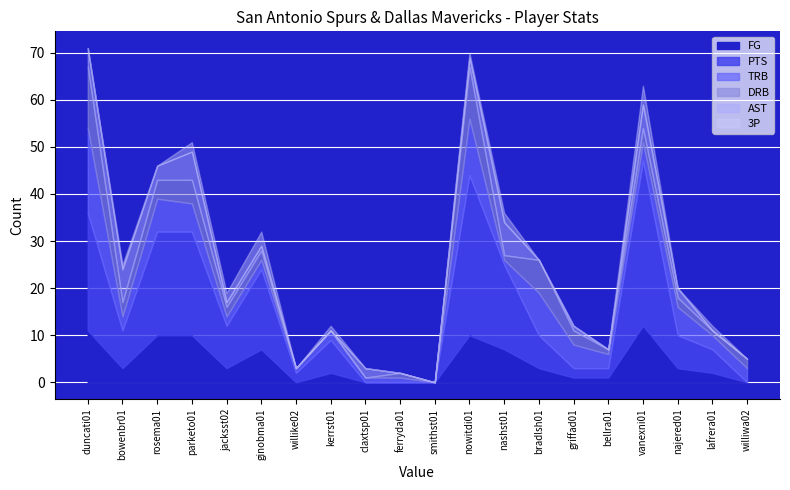

Between parketo01 and willike02, which series saw the biggest shift?

PTS